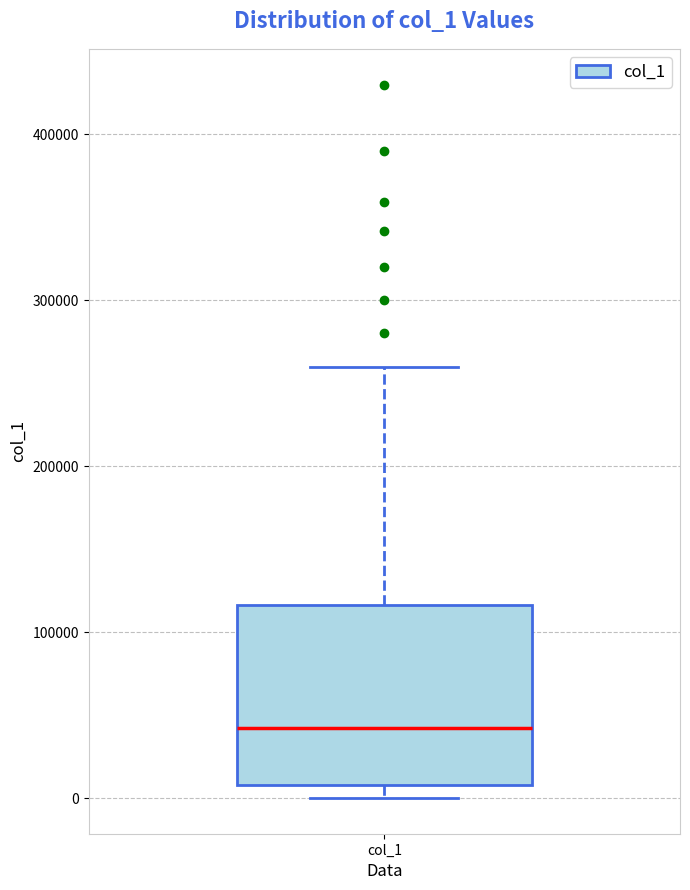

Read this box plot against the y-axis: the position of the median line, the range covered by the box, and the ends of both whiskers. The values are not printed on the chart, so give them approximately, as read against the axis.

median 40000, box 10000 to 120000, whiskers 0 to 260000